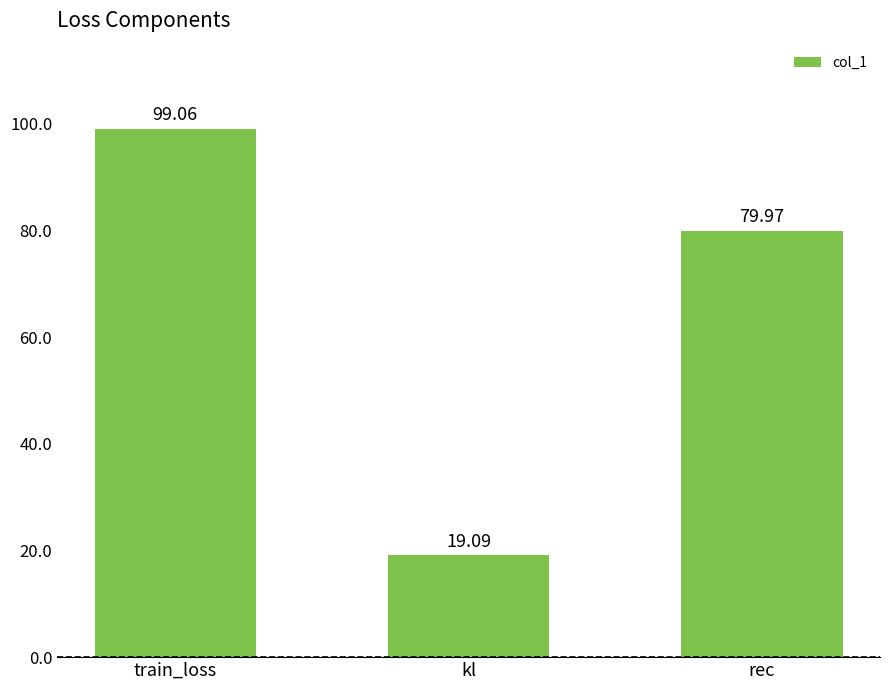

Reading left to right, list all the values displayed in this chart.

99.1	19.1	80.0